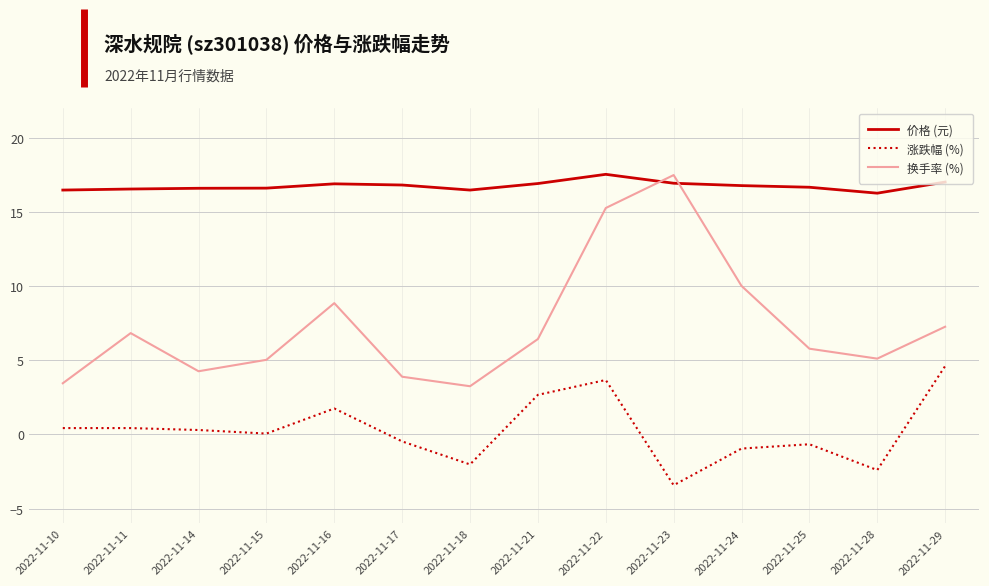

How many categories are shown in the chart?

14